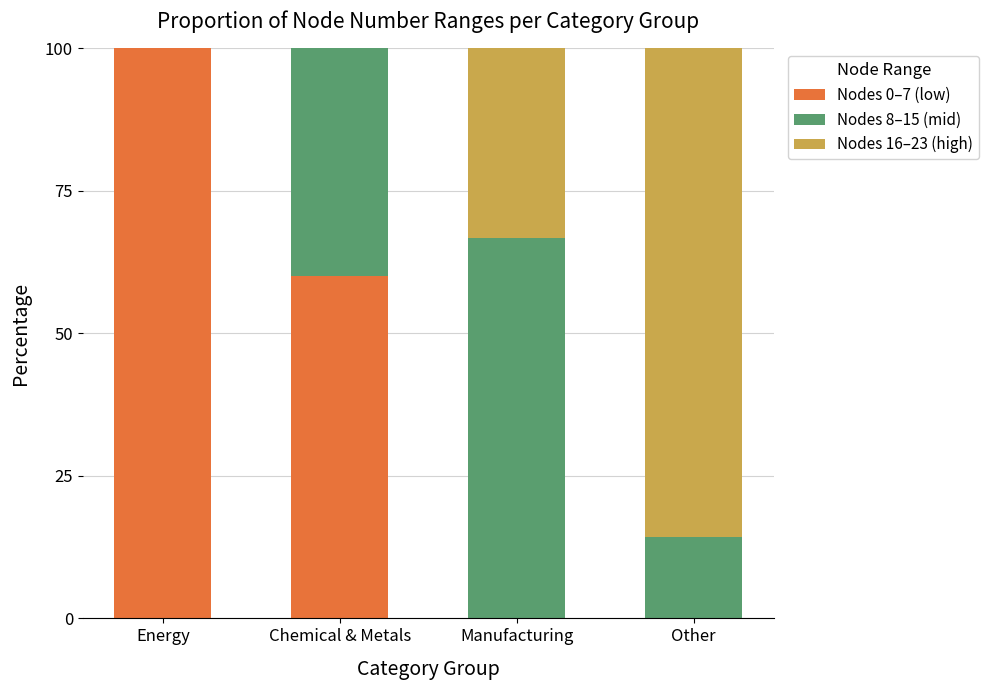

Reading left to right, transcribe the values for Nodes 0–7 (low).

Energy=100.0	Chemical & Metals=60.0	Manufacturing=0.0	Other=0.0